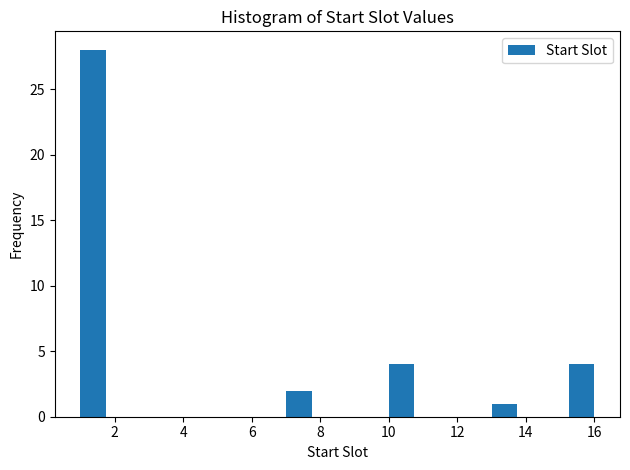

Read against the x-axis, roughly where is the centre of the tallest bar?

1.4